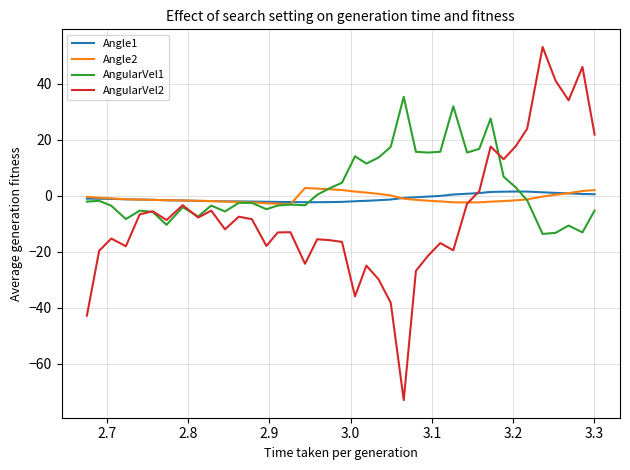

Which series has the largest range (max minus min)?

AngularVel2